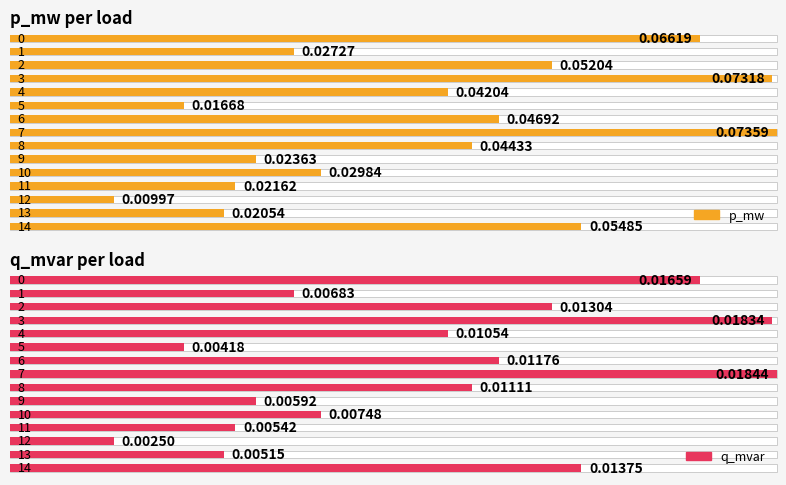

Reading right to left, list all the values displayed in this chart.

p_mw: 14=0.1	13=0.0	12=0.0	11=0.0	10=0.0	9=0.0	8=0.0	7=0.1	6=0.0	5=0.0	4=0.0	3=0.1	2=0.1	1=0.0	0=0.1
q_mvar: 14=0.0	13=0.0	12=0.0	11=0.0	10=0.0	9=0.0	8=0.0	7=0.0	6=0.0	5=0.0	4=0.0	3=0.0	2=0.0	1=0.0	0=0.0